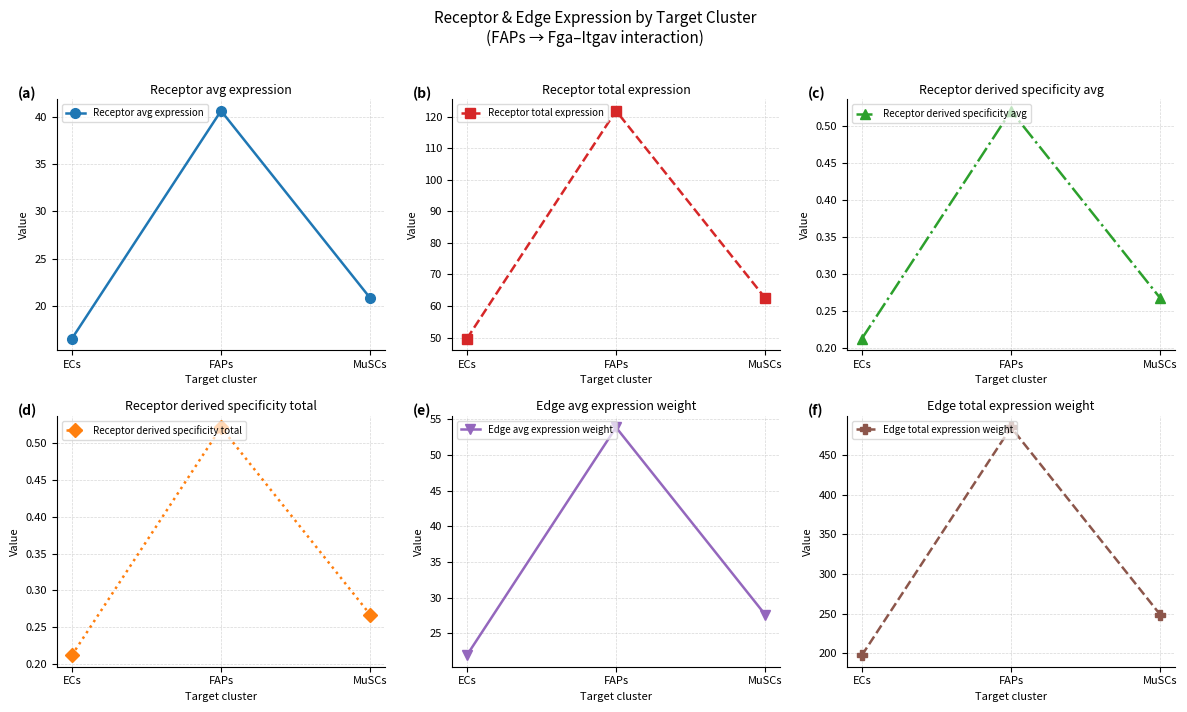

How many data points in Edge avg expression weight are above 27?

2